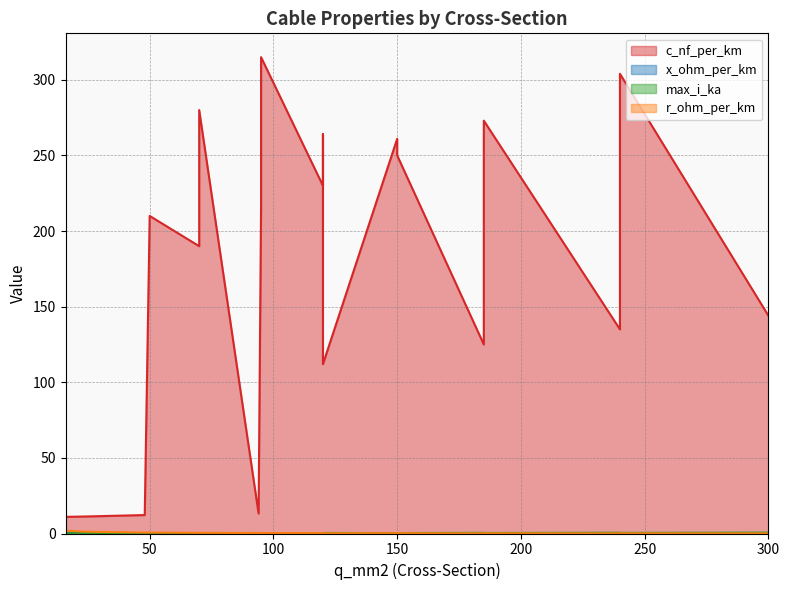

What is the difference between the maximum and second lowest values in the r_ohm_per_km series?

1.8